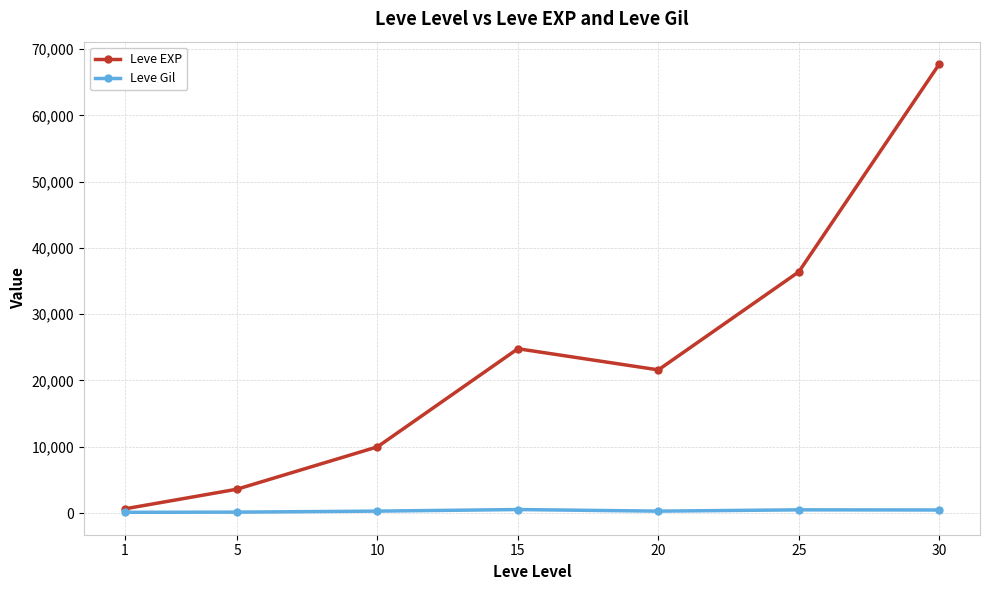

What is the maximum value shown in the chart?

67730